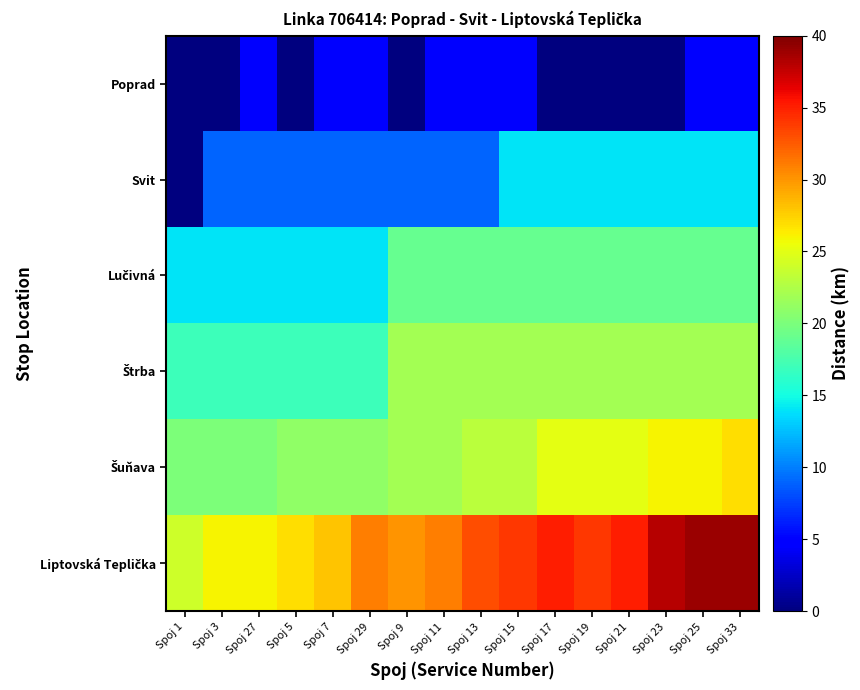

Which category has the lowest value across all series?

Spoj 1